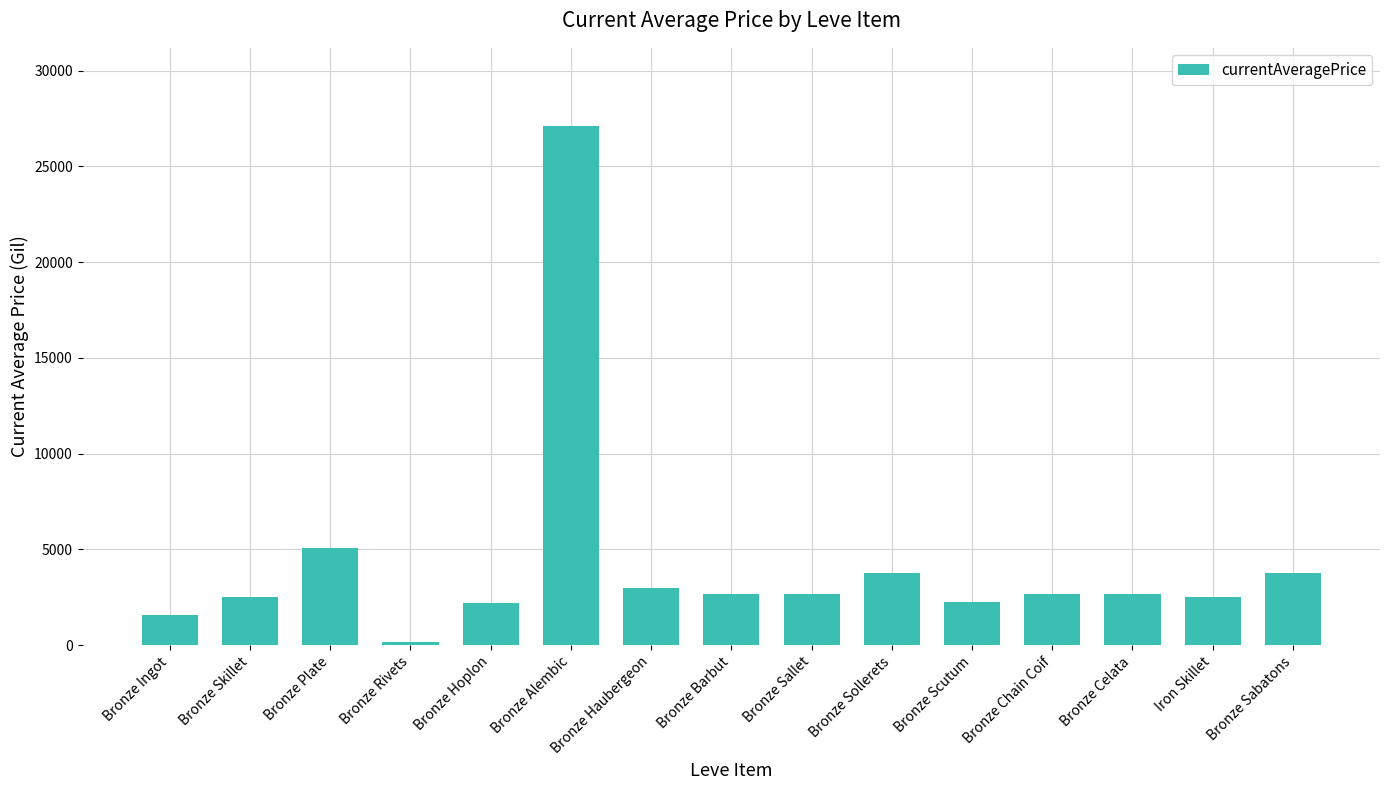

What is the label of the 15th bar from the left?

Bronze Sabatons